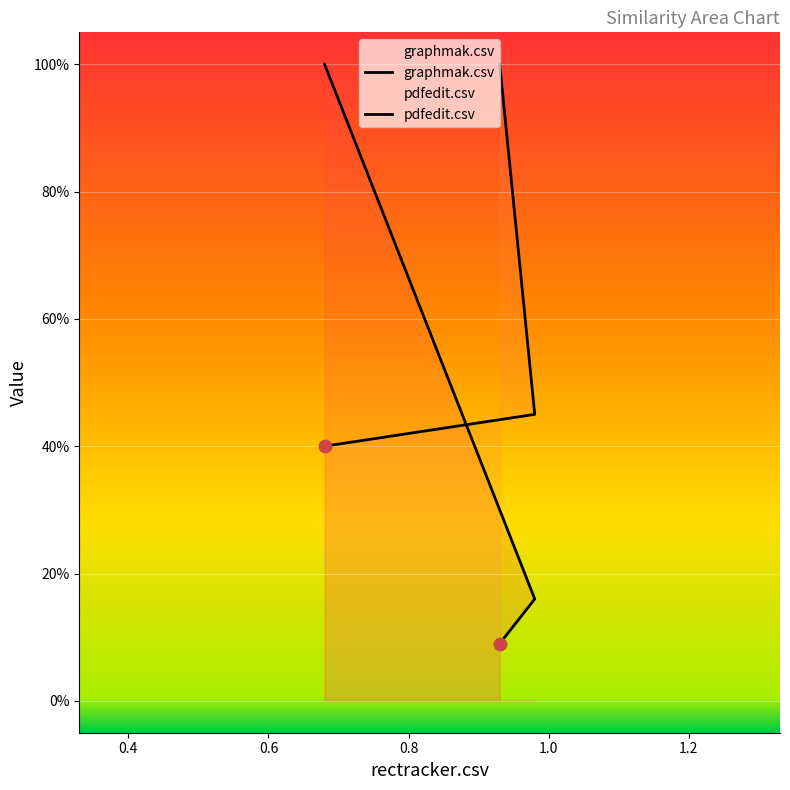

What is the total value across all series at graphmak.csv?

1.4